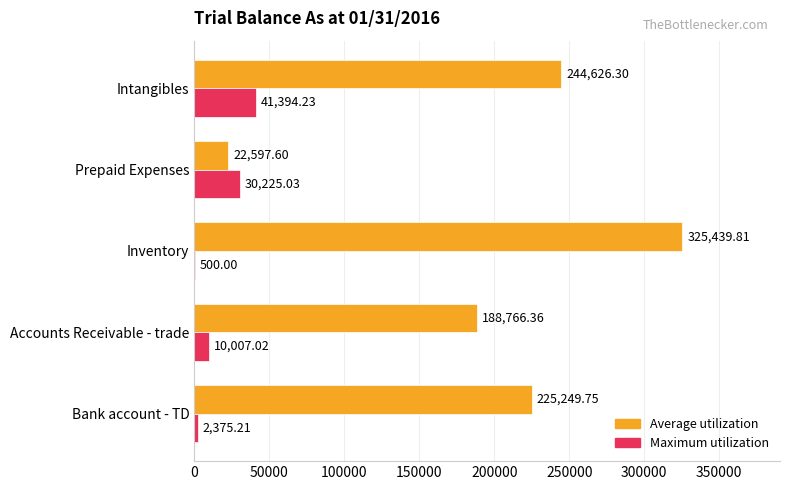

Which category has the highest value in the Maximum utilization series?

Intangibles